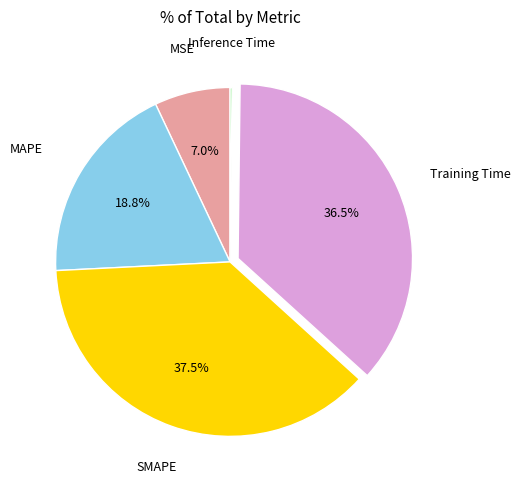

Is there any slice that represents more than half of the pie?

No